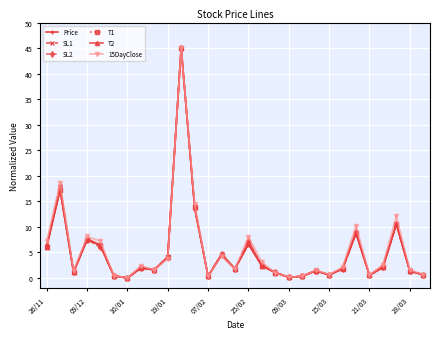

What is the value of the T2 point at the 17th from the left?

2.4